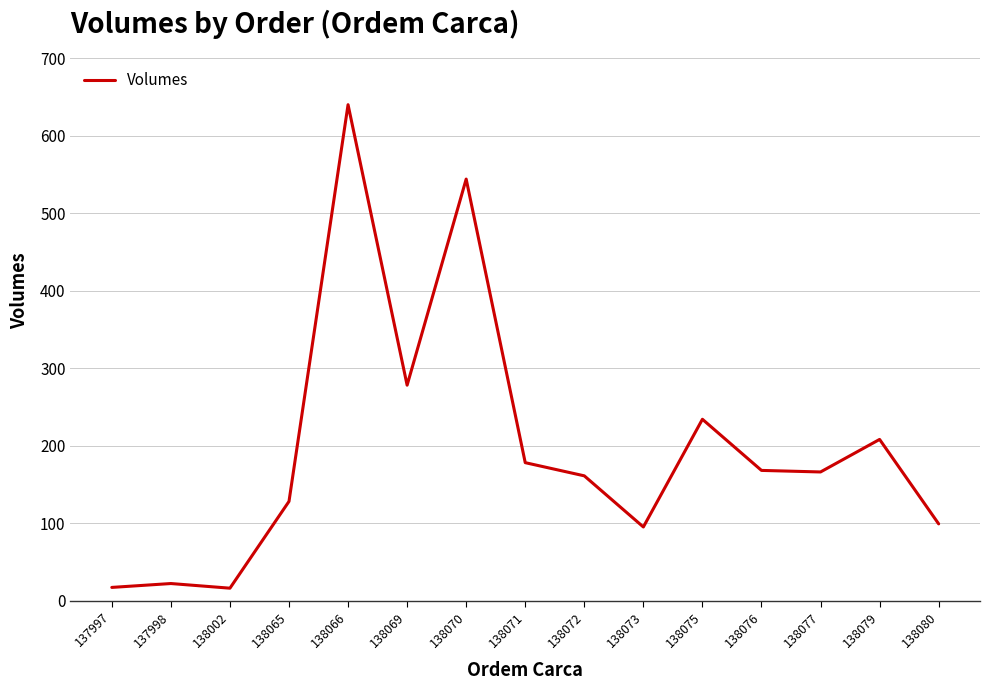

The value at 138076 is 168. True or false?

True